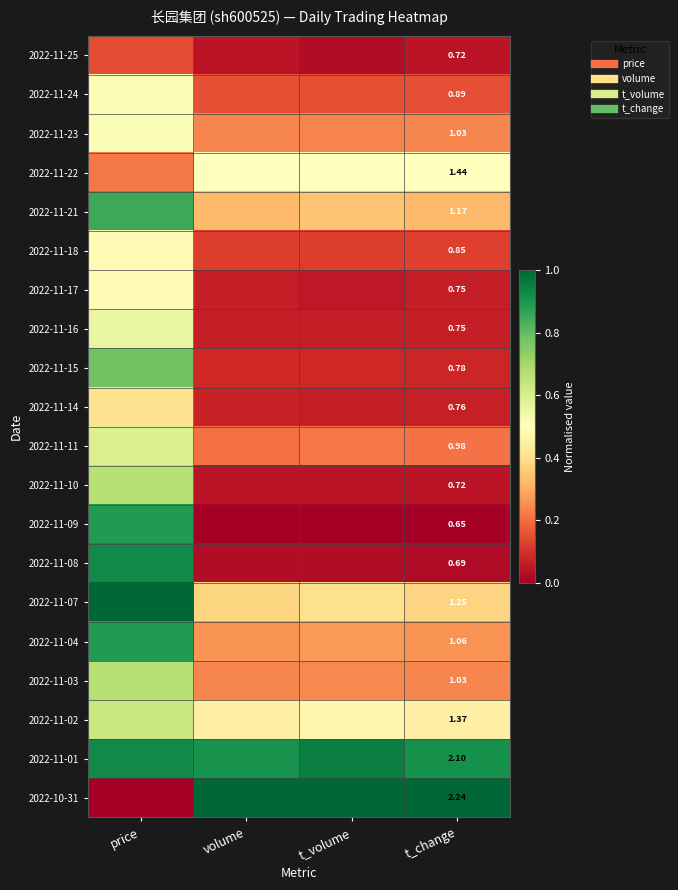

Rank the series by their maximum value, from highest to lowest.

2022-11-07, 2022-10-31, 2022-11-01, 2022-11-08, 2022-11-09, 2022-11-04, 2022-11-21, 2022-11-15, 2022-11-10, 2022-11-03, 2022-11-02, 2022-11-11, 2022-11-16, 2022-11-24, 2022-11-23, 2022-11-22, 2022-11-18, 2022-11-17, 2022-11-14, 2022-11-25